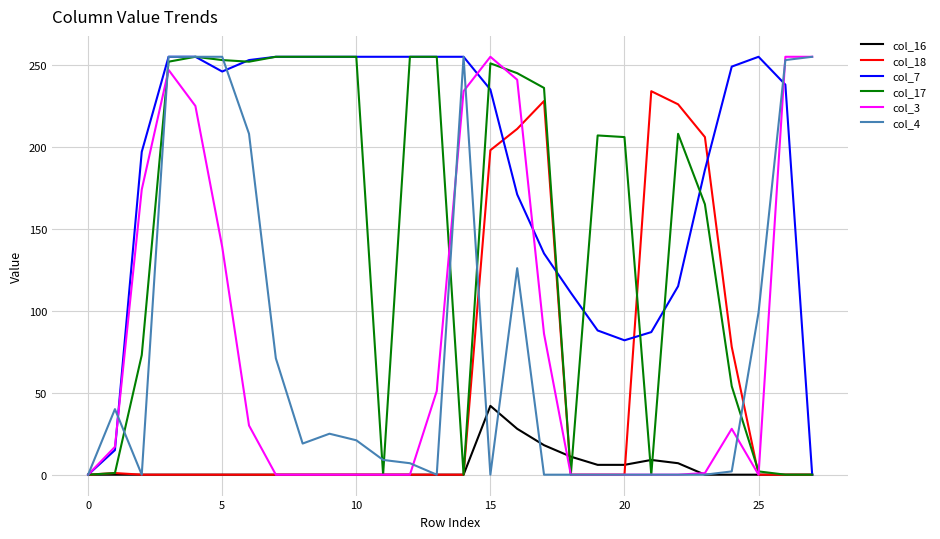

What is the maximum value shown in the chart?

255